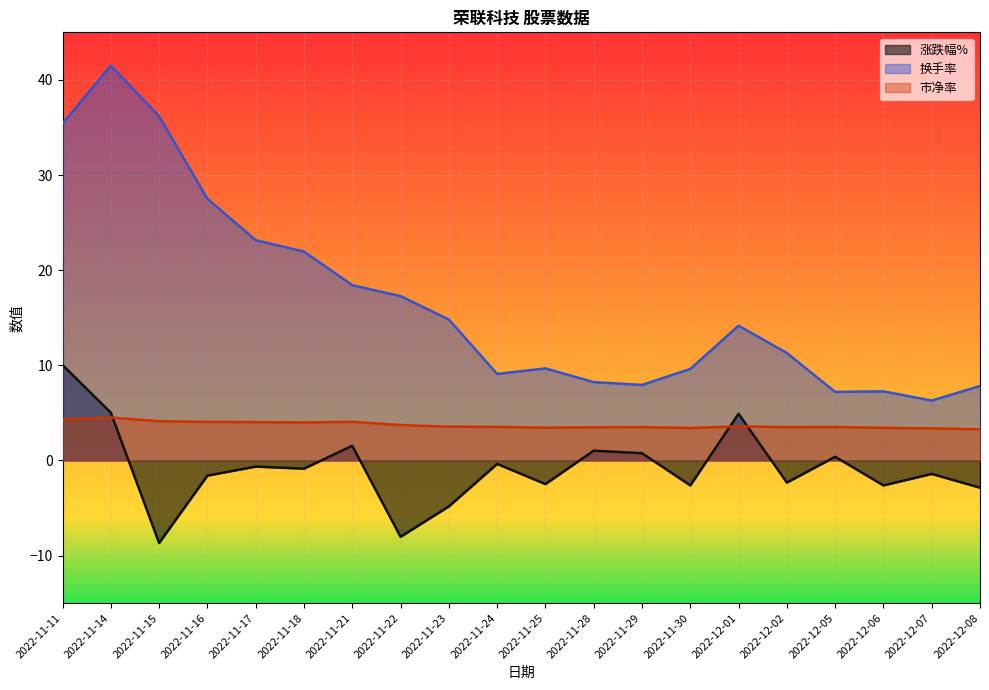

How many times do 涨跌幅% and 市盈率 cross each other?

3